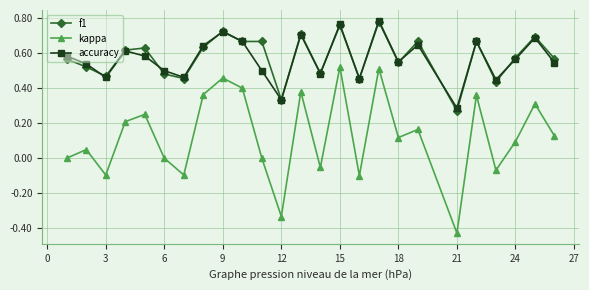

True or false: kappa and f1 cross at least once.

False